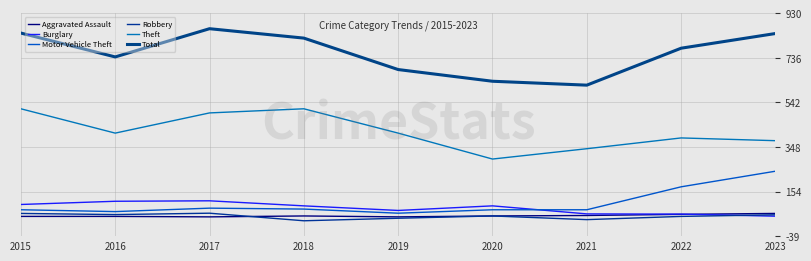

How many Aggravated Assault values are between 46 and 50?

5